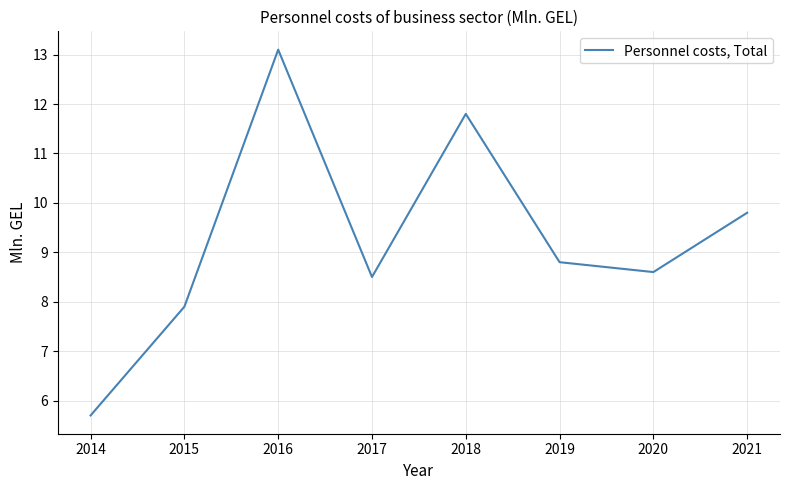

The chart shows a value of 3.0 at 2020. True or false?

False